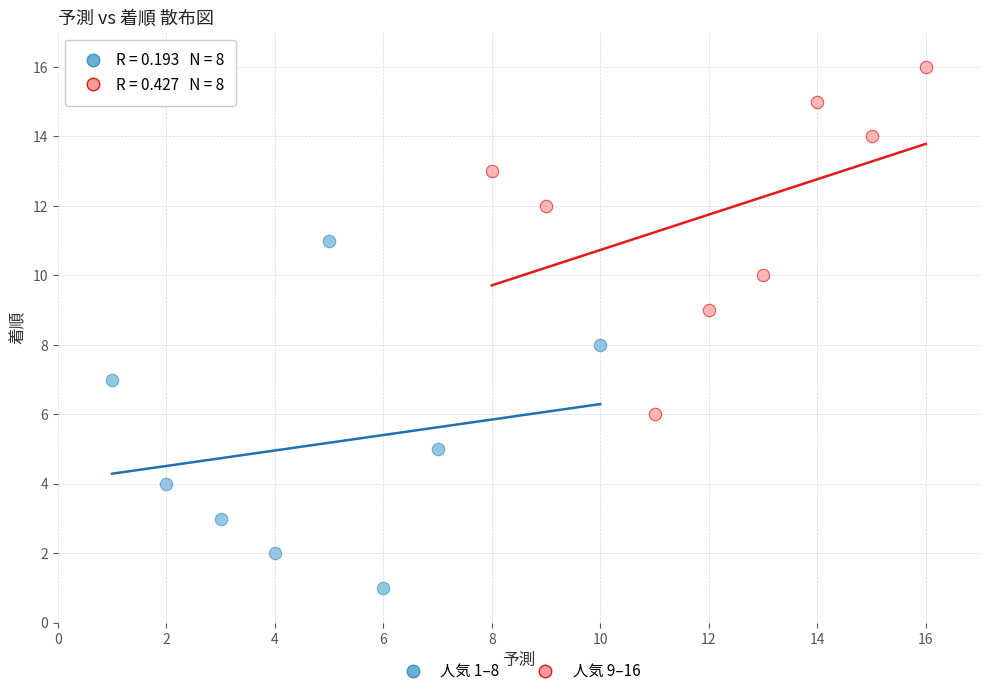

Which series contains the lowest Y value?

人気 1–8